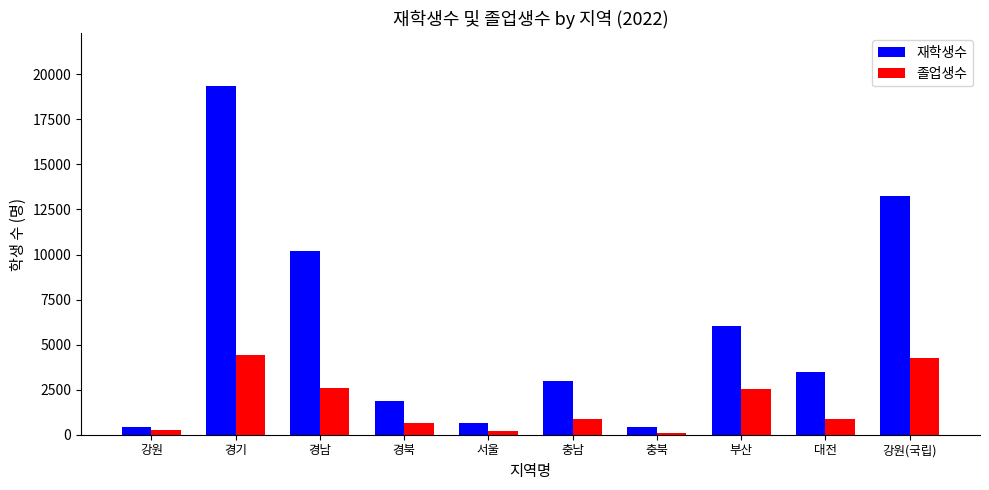

At which label does 재학생수 reach its peak?

경기